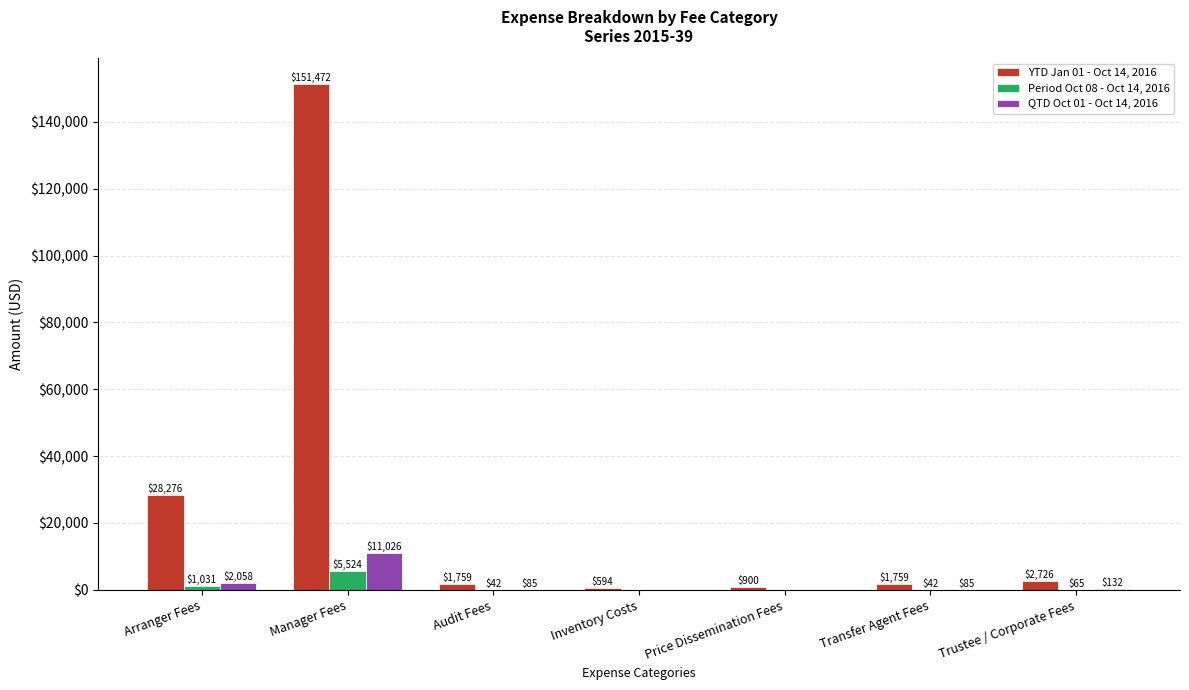

The Period Oct 08 - Oct 14, 2016 series shows 0.0 at Inventory Costs. True or false?

True